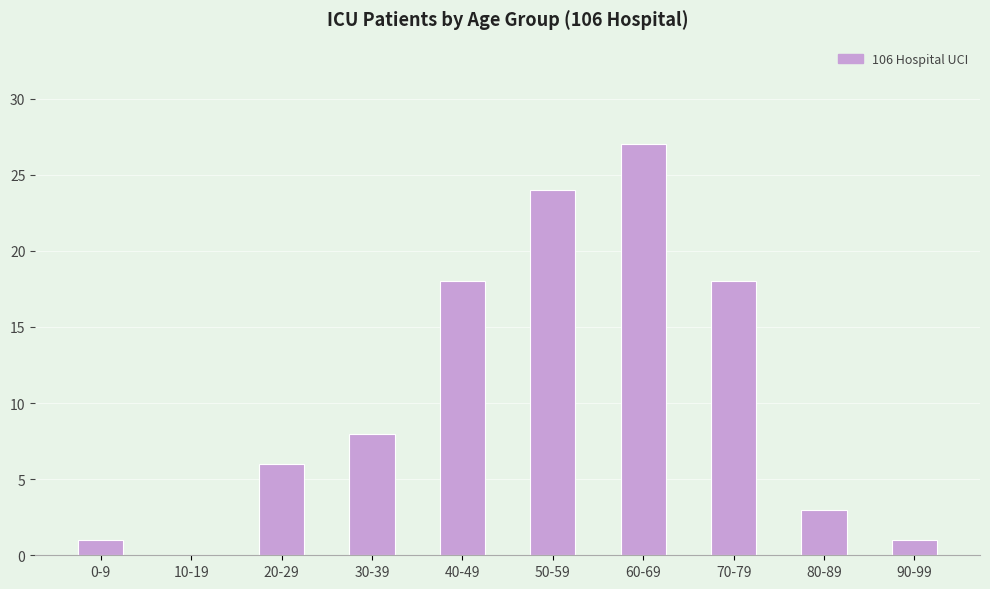

What is the greatest value displayed?

27